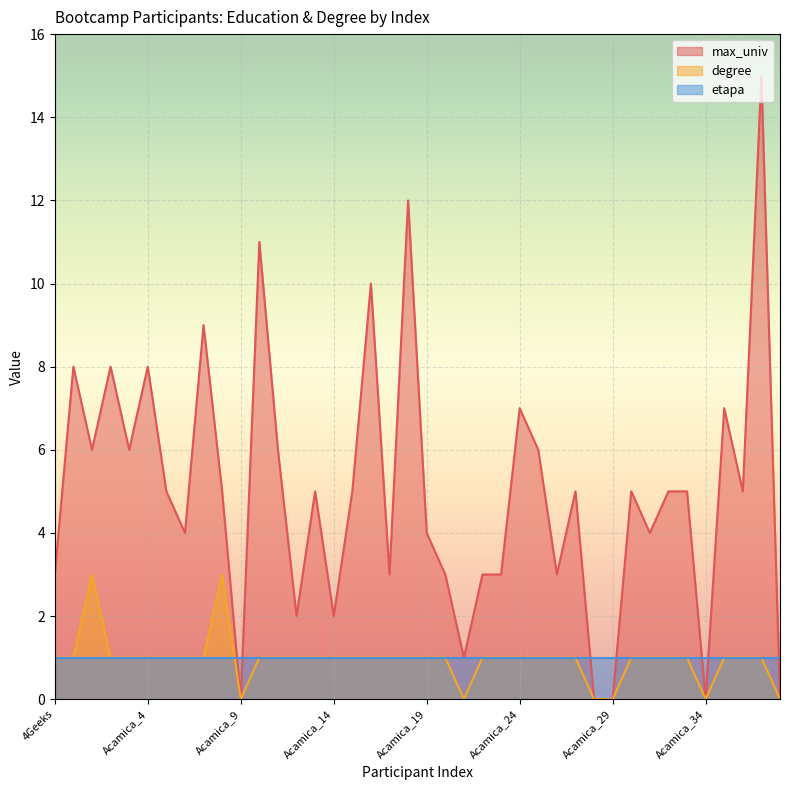

Which series has the widest spread of values?

max_univ